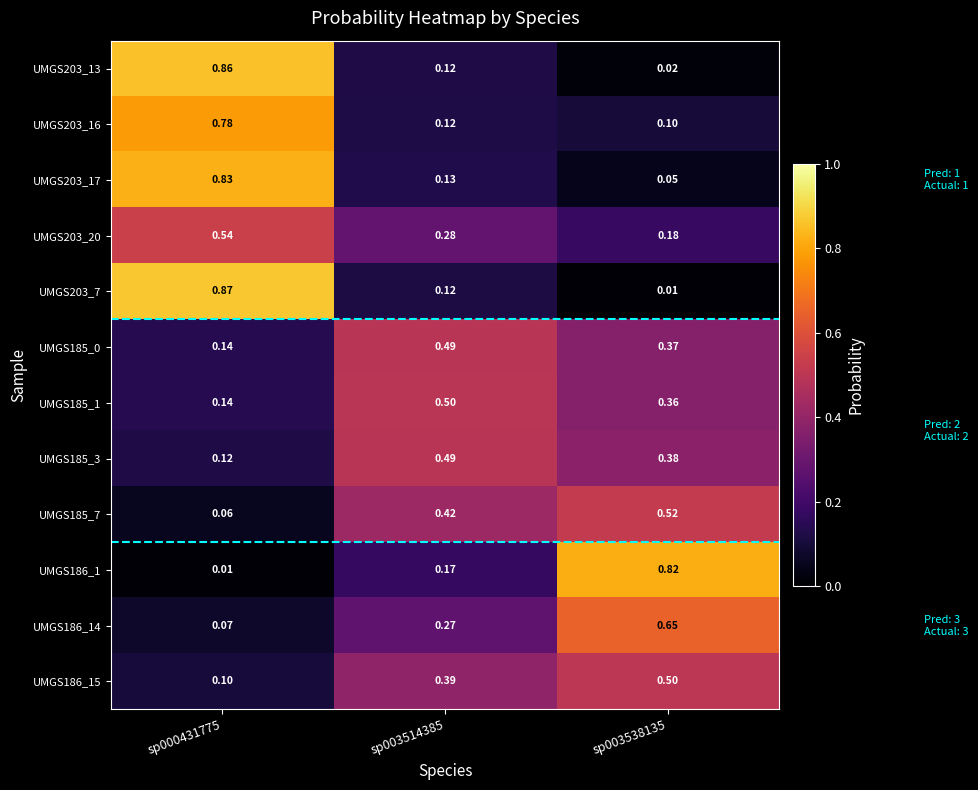

Is the value of UMGS203_13 at sp003538135 greater than the value of UMGS185_3 at sp003538135?

No